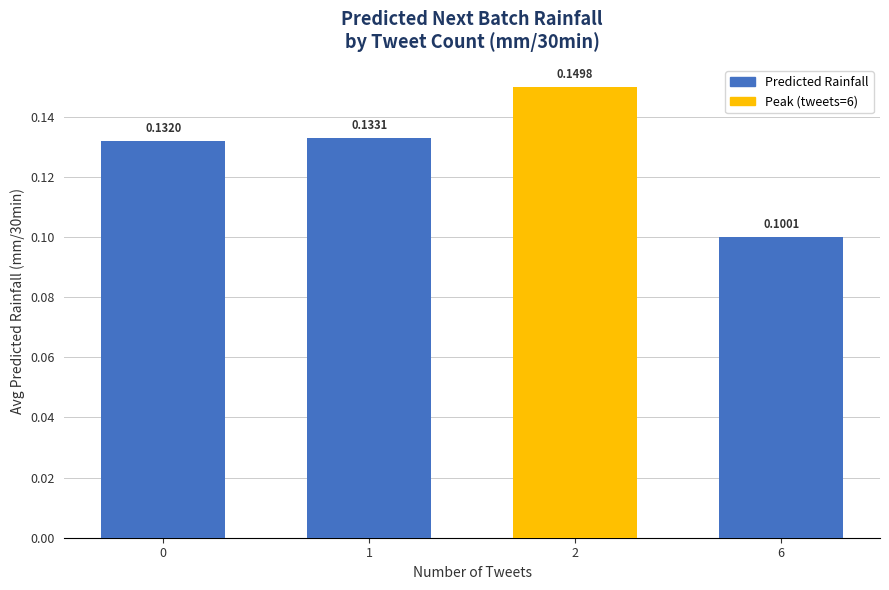

List the labels in order of value, smallest first.

6, 0, 1, 2